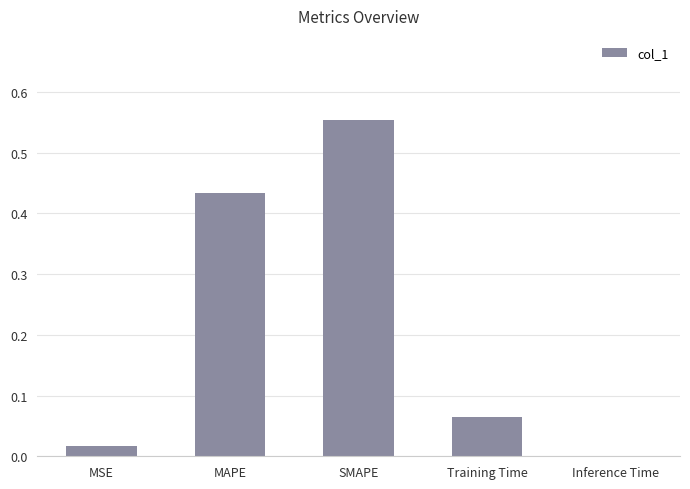

What is the change in value from MSE to MAPE?

+0.4